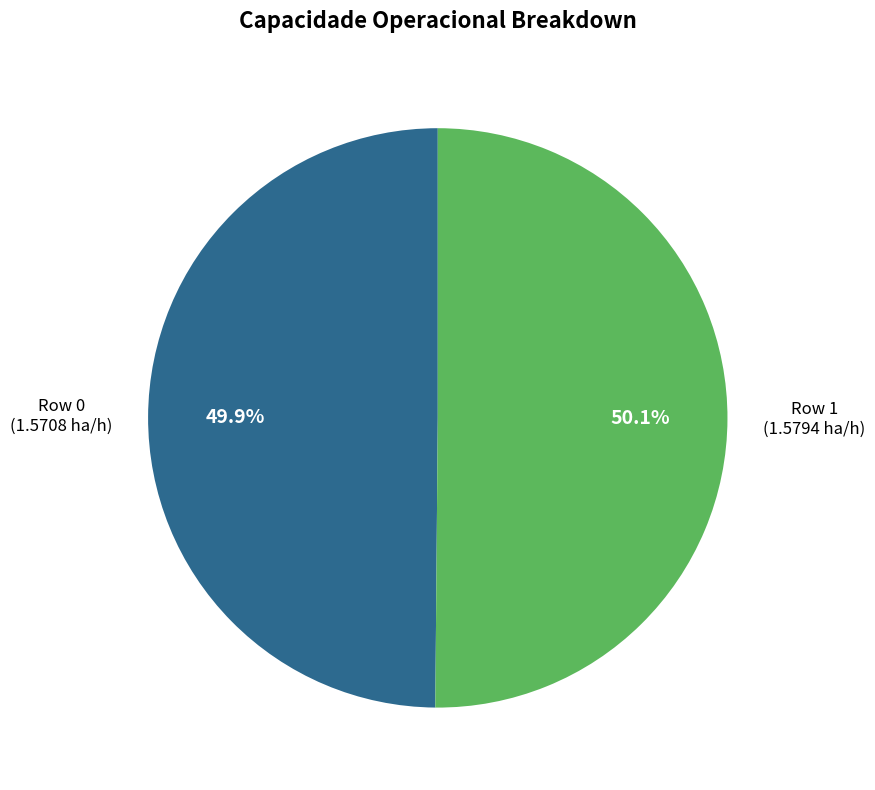

Is there a majority slice in this chart?

Yes